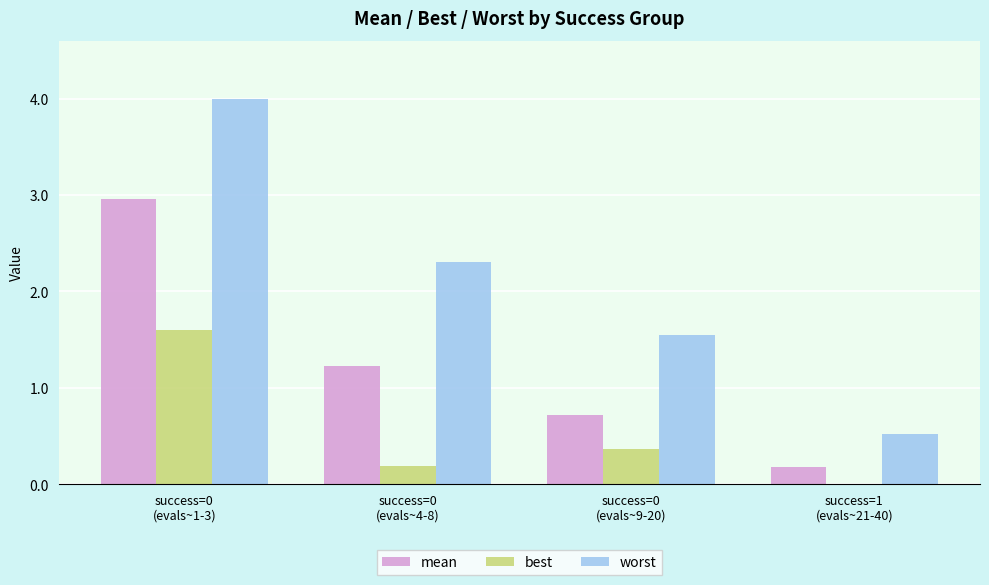

Which series has the largest total across all categories?

worst